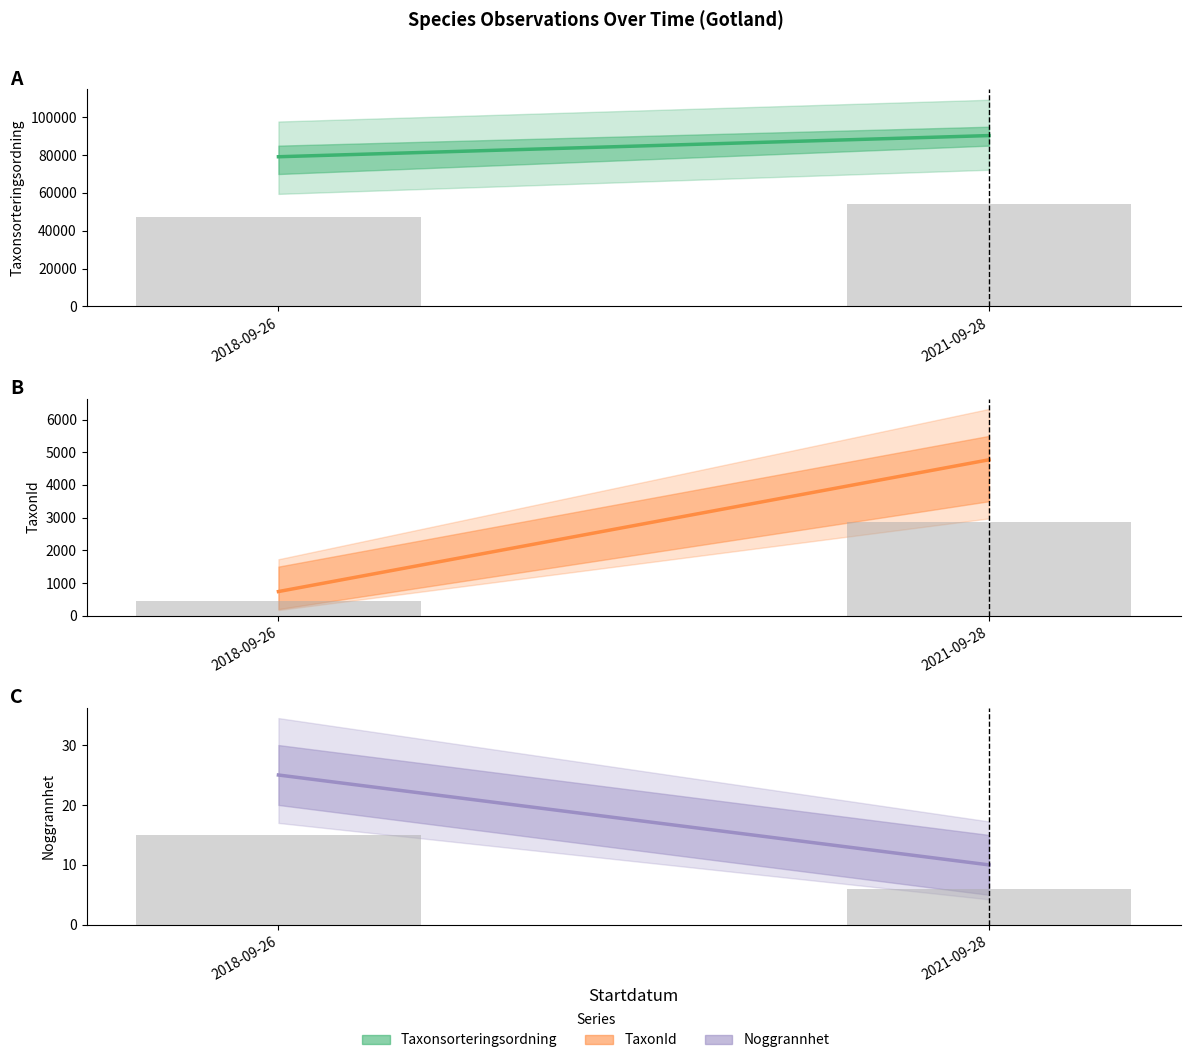

What is the difference between the Noggrannhet values at 2018-09-26 and 2021-09-28?

15.0